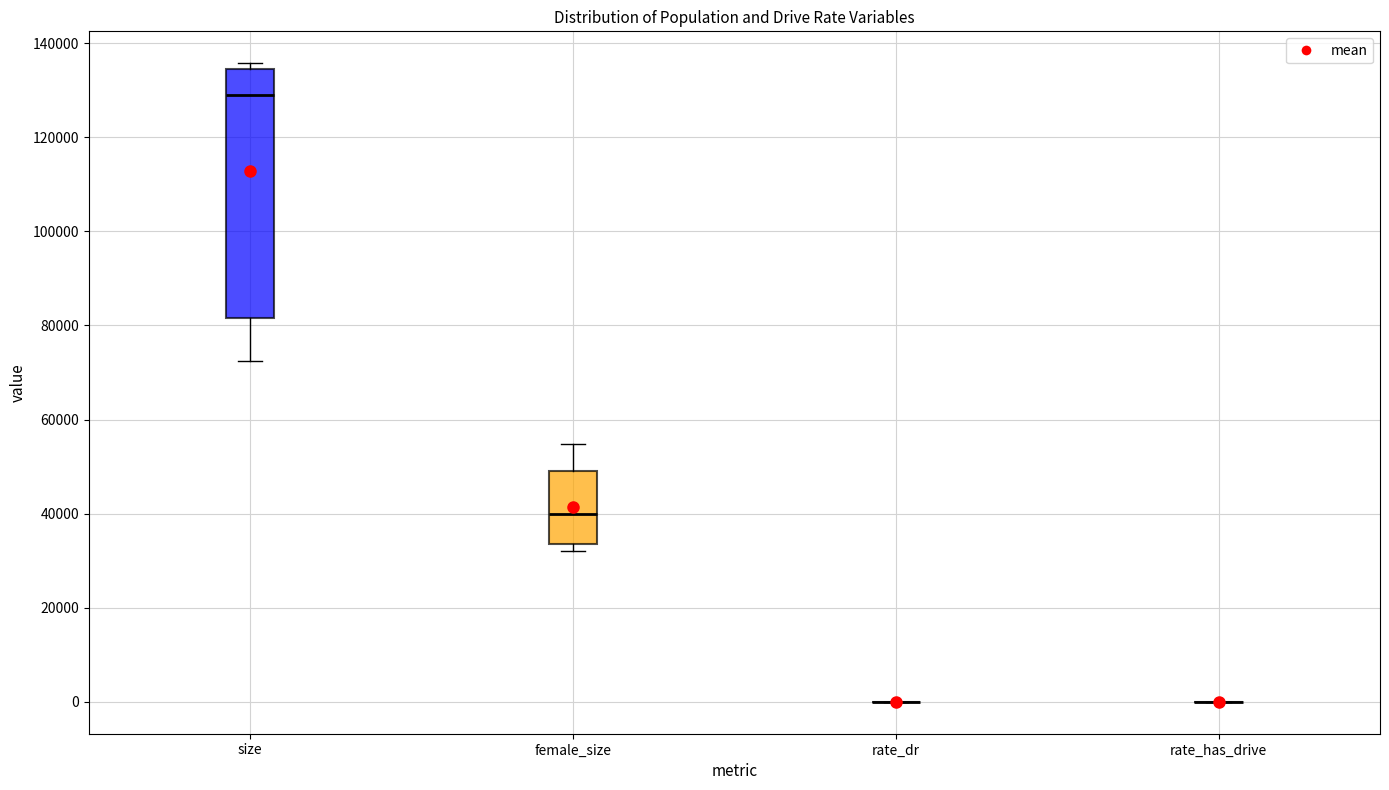

Where does the median line of the box for female_size sit on the y-axis? The values are not printed on the chart, so give them approximately, as read against the axis.

40000